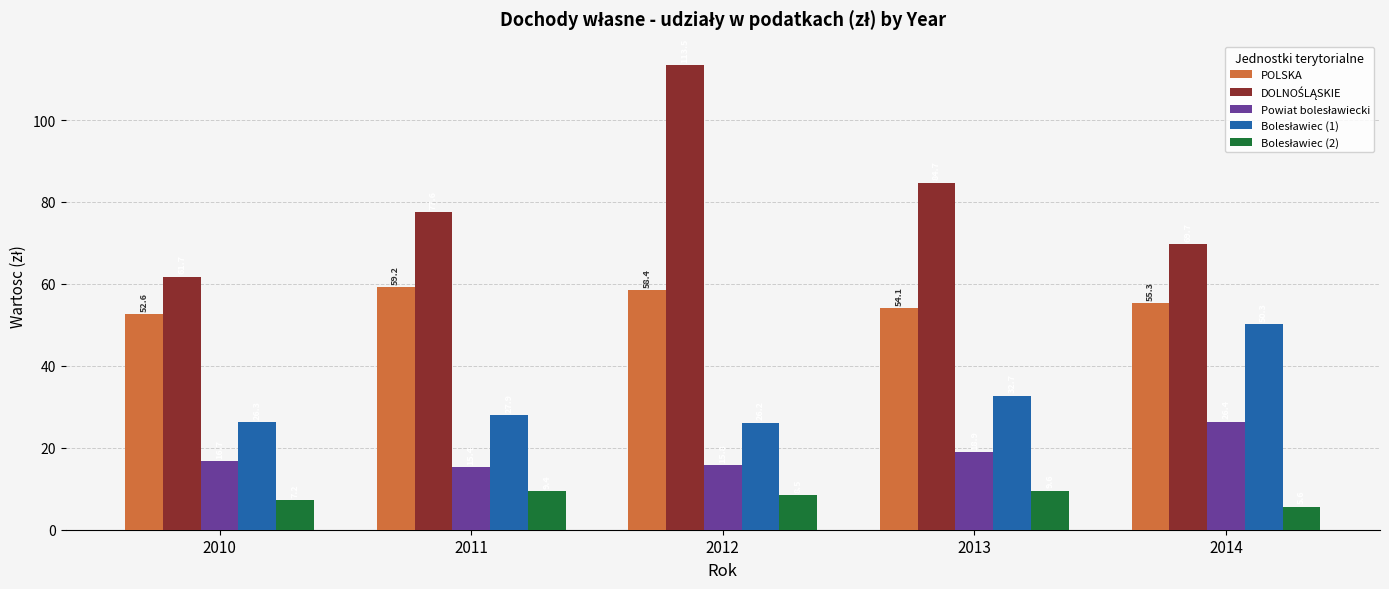

True or false: POLSKA has a value of 52.6 at 2010.

True